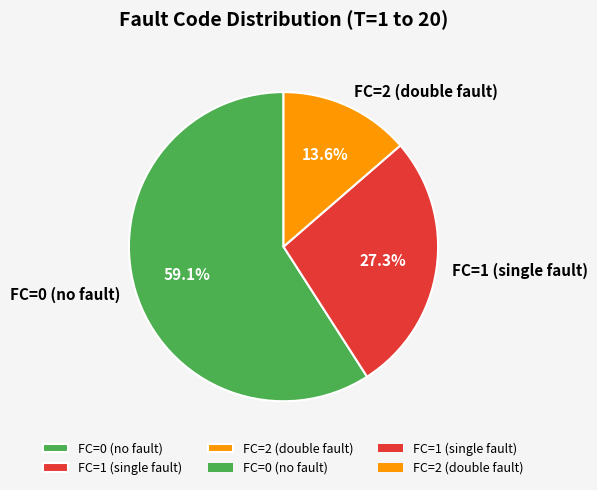

Count the number of slices in the pie.

3